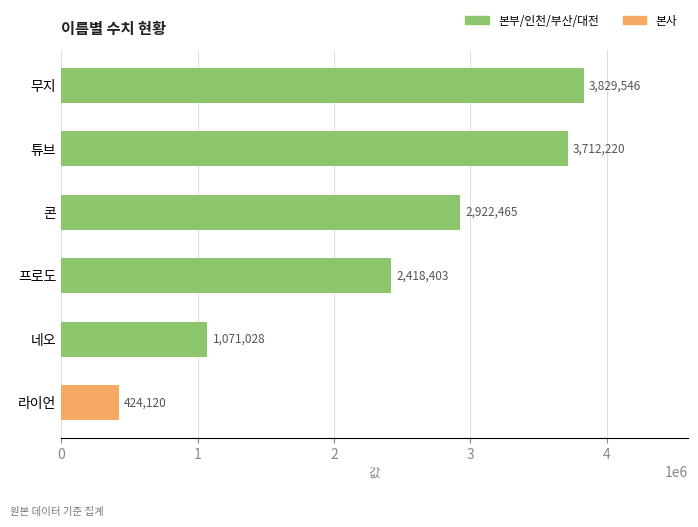

Reading top to bottom, what are all the values shown in this chart?

무지=3829546	튜브=3712220	콘=2922465	프로도=2418403	네오=1071028	라이언=424120